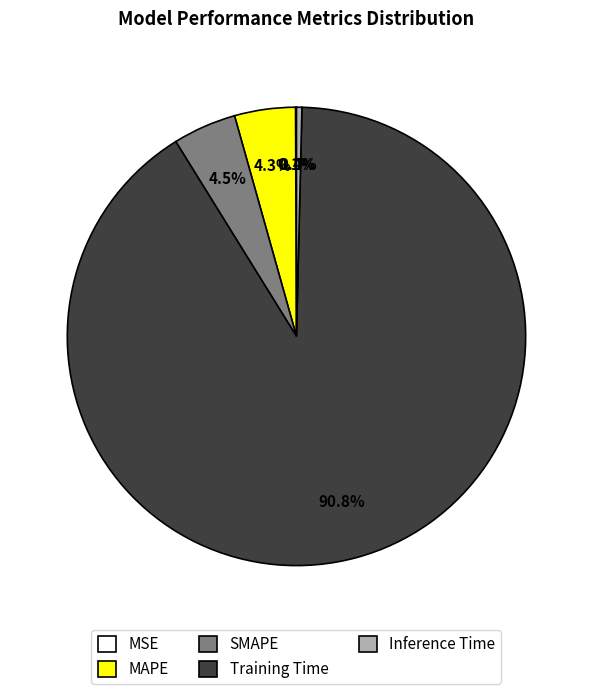

To the nearest percent, what is the difference between the largest and smallest slice percentages?

91%